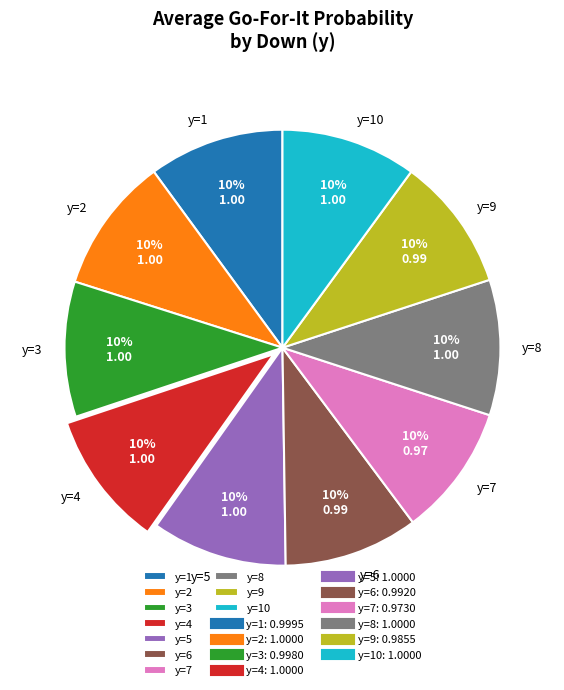

To the nearest percent, what is the average slice percentage?

10%